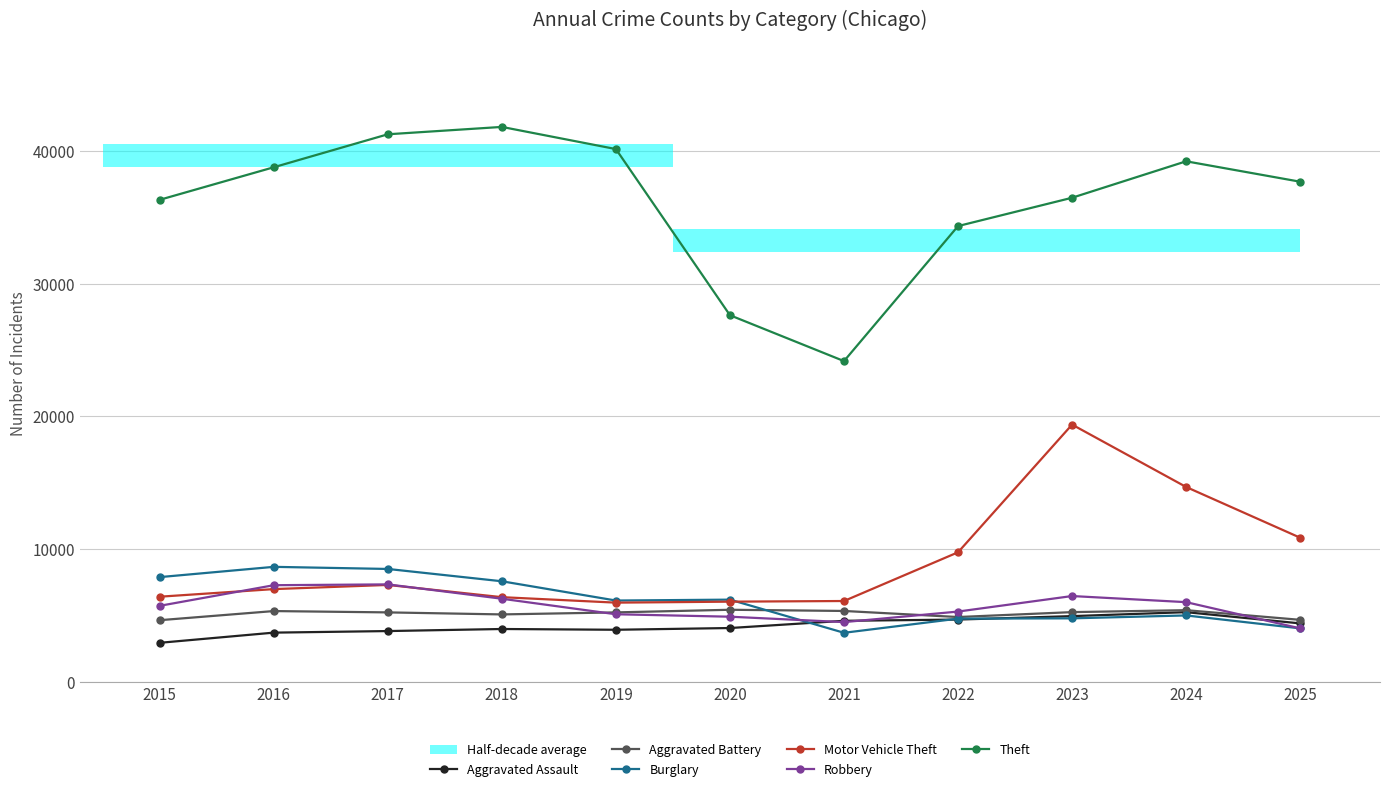

At which category does Burglary reach its first local peak?

2016